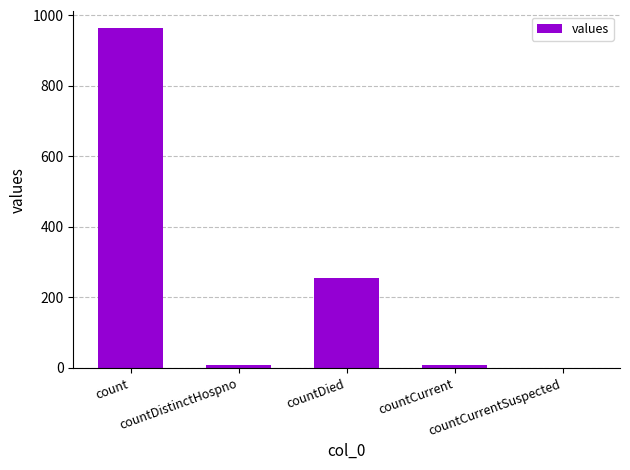

What is the average value?

247